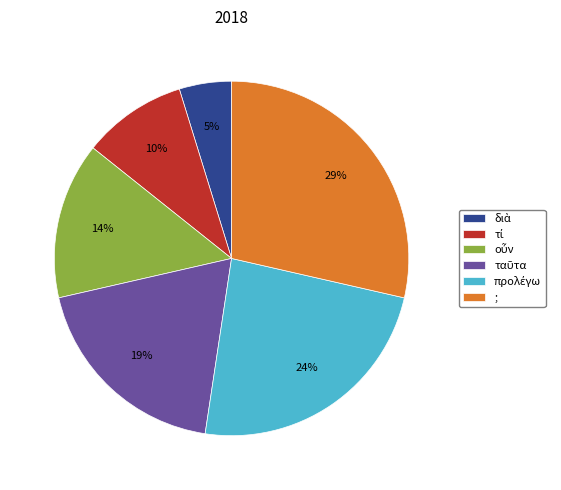

How many segments does this pie chart have?

6